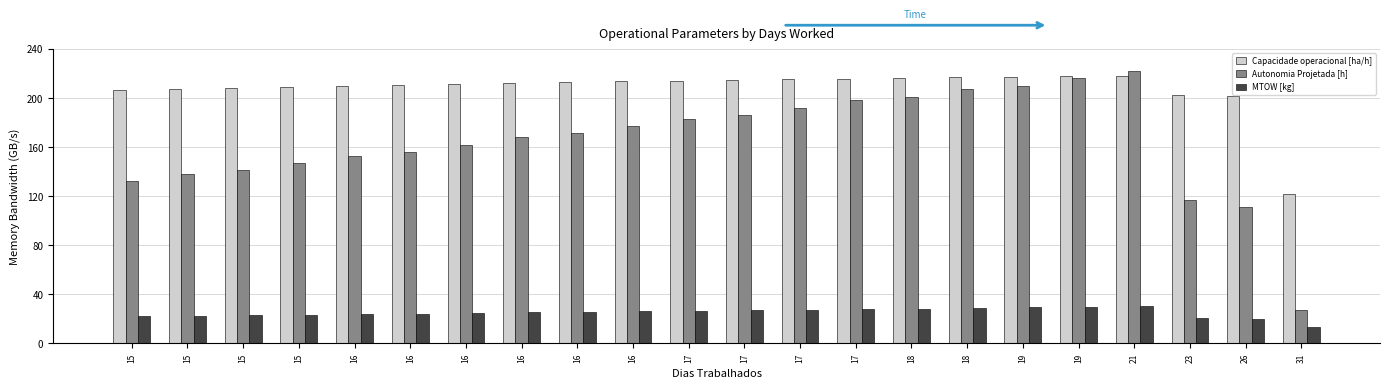

What is the smallest value displayed?

13.1